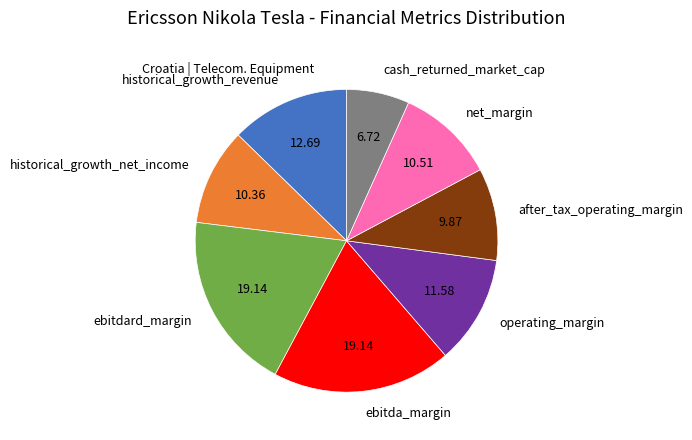

Is net_margin the majority of the pie?

No